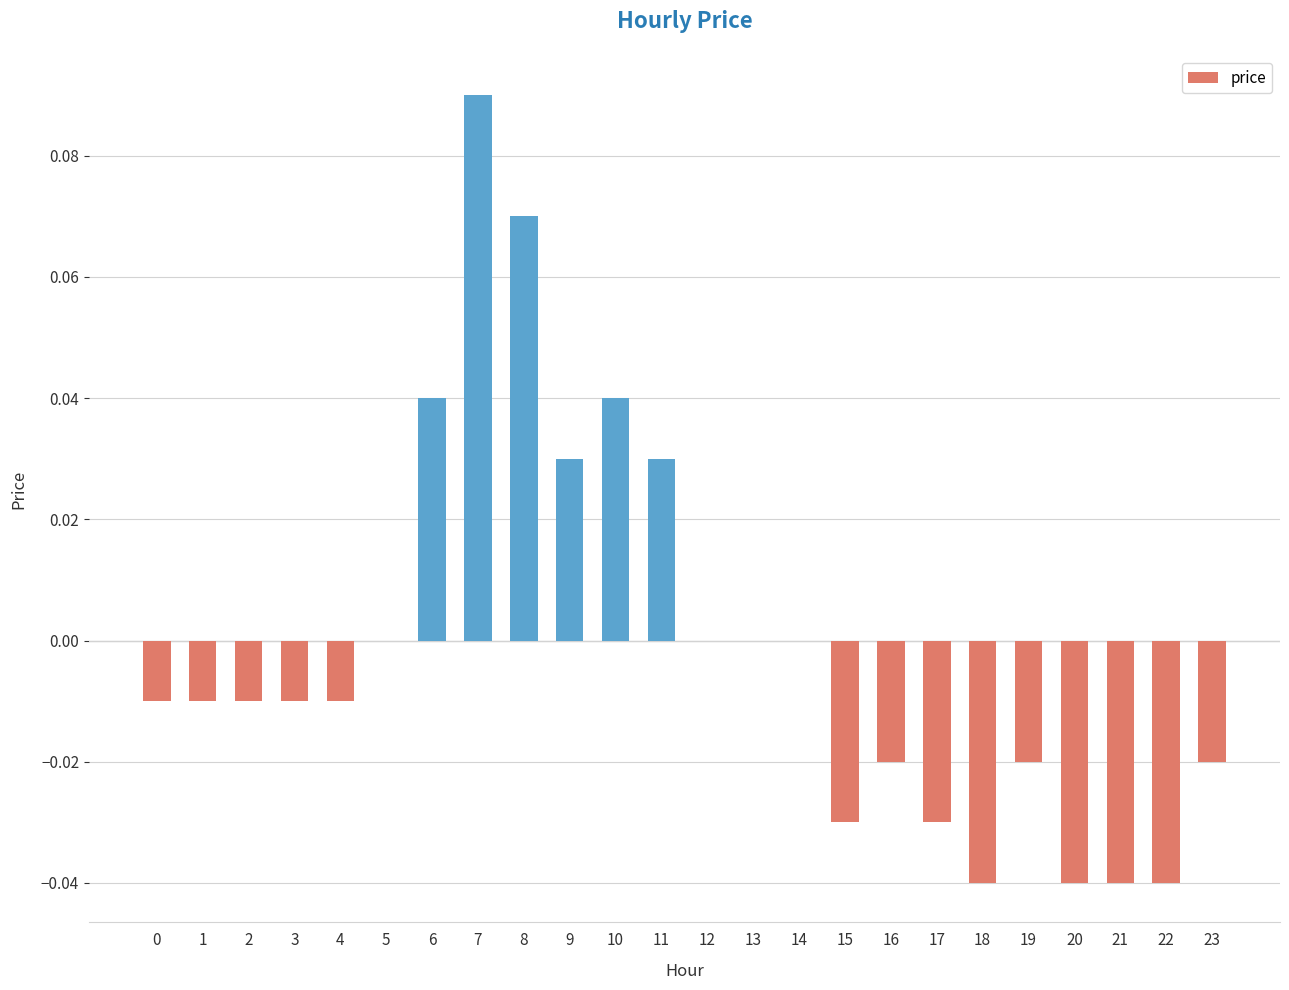

True or false: the data shows 0.0 at 12.

True